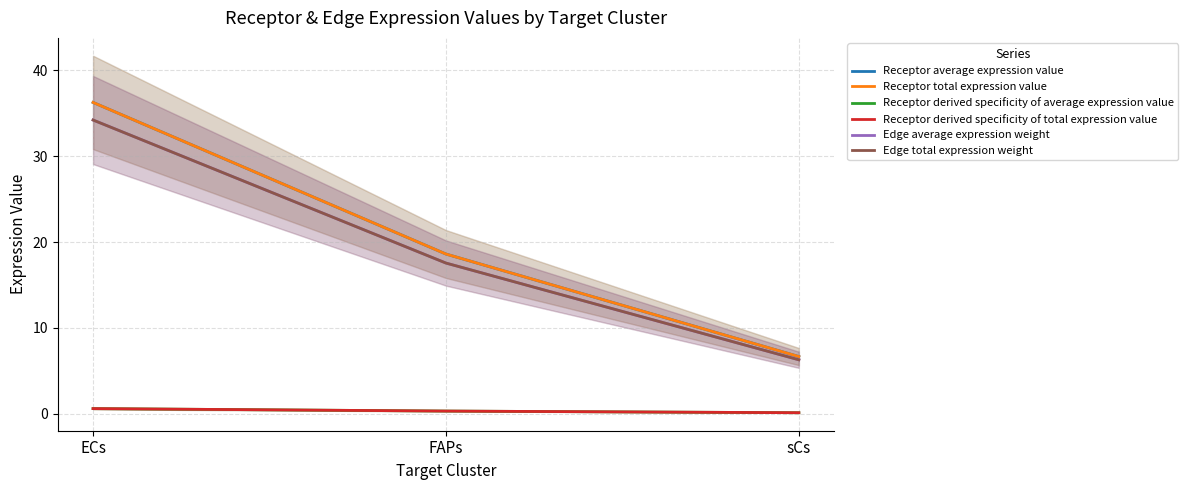

Does the chart display data point markers on the line(s)?

No